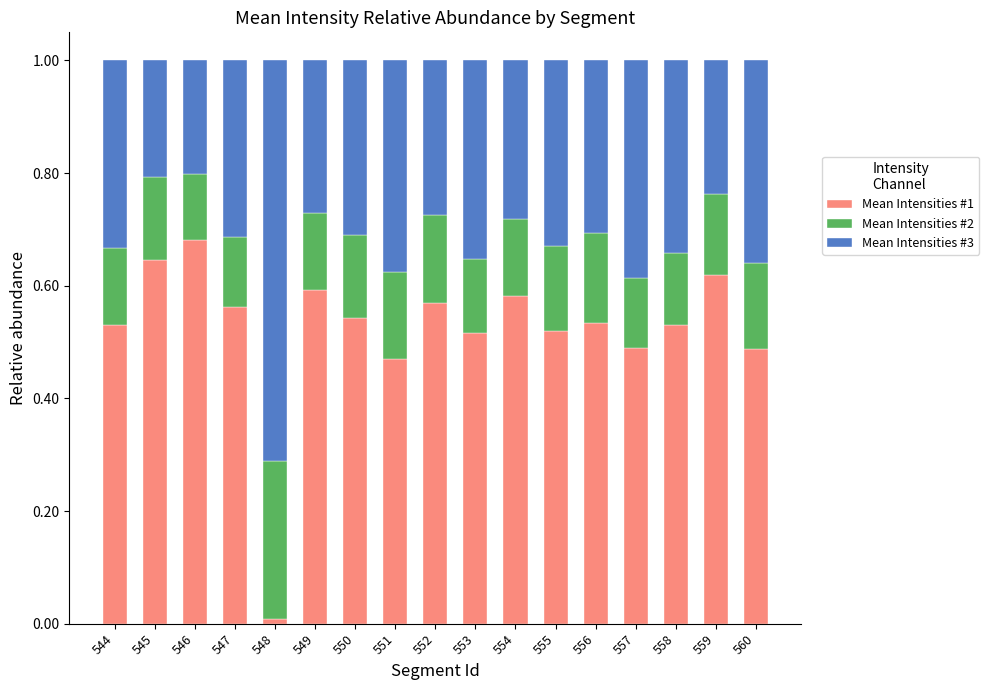

Which category has the lowest value in the Mean Intensities #1 series?

548